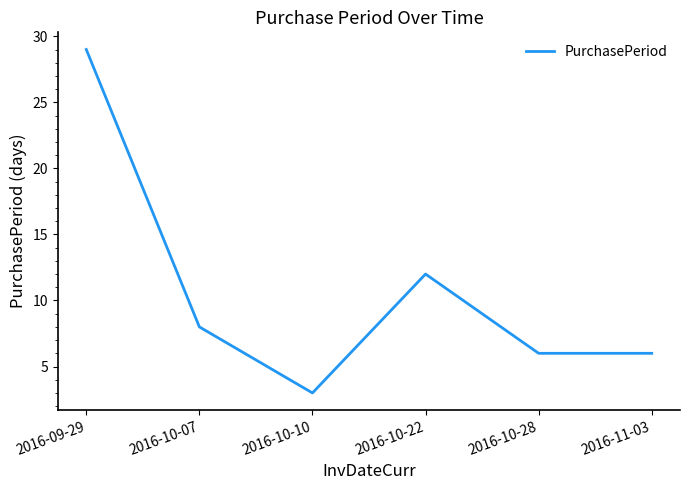

Count the number of data series in this chart.

1